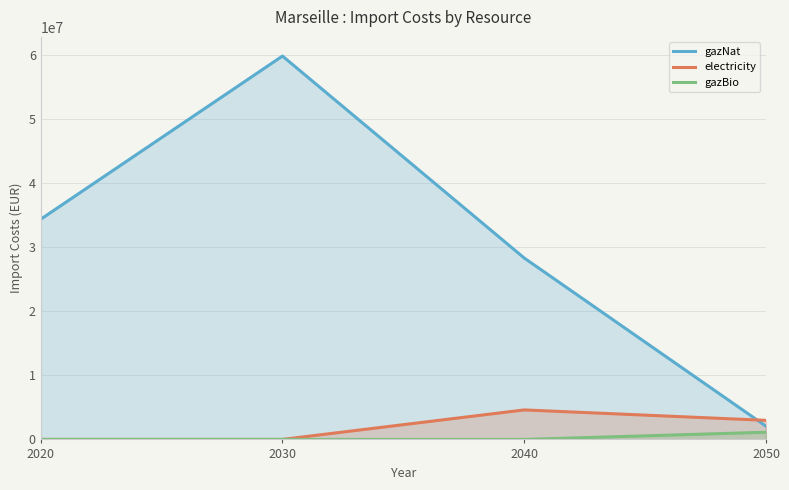

How many interior local peaks does the gazNat series have?

1